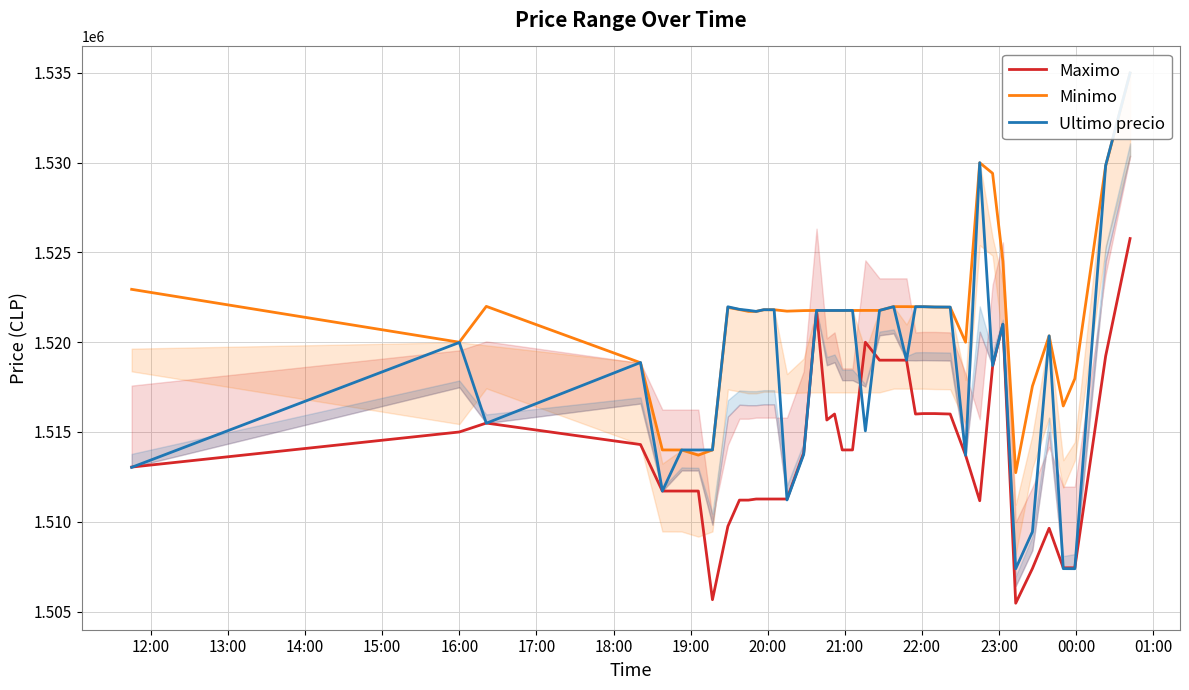

What is the maximum value for Maximo?

1525775.5